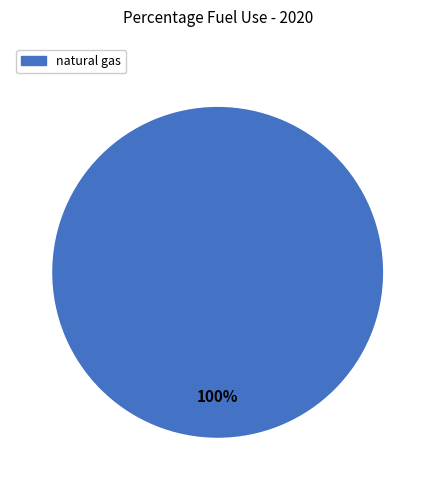

Is there any slice that represents more than half of the pie?

Yes